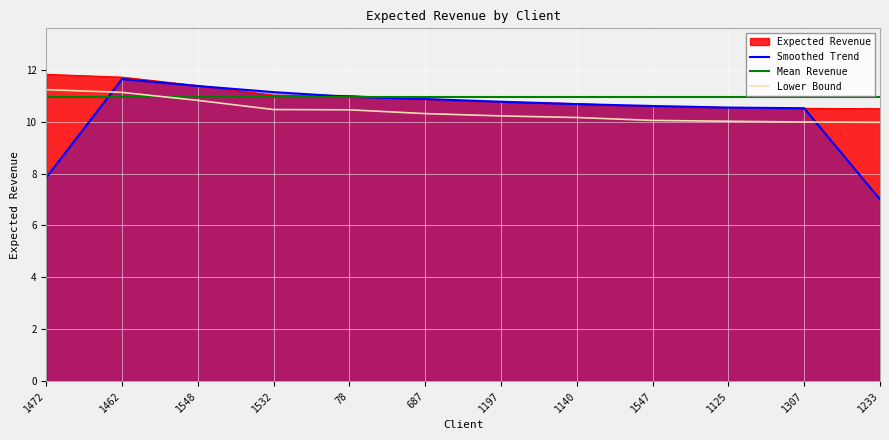

What is the difference between the second highest and minimum values in the Lower Bound series?

1.2